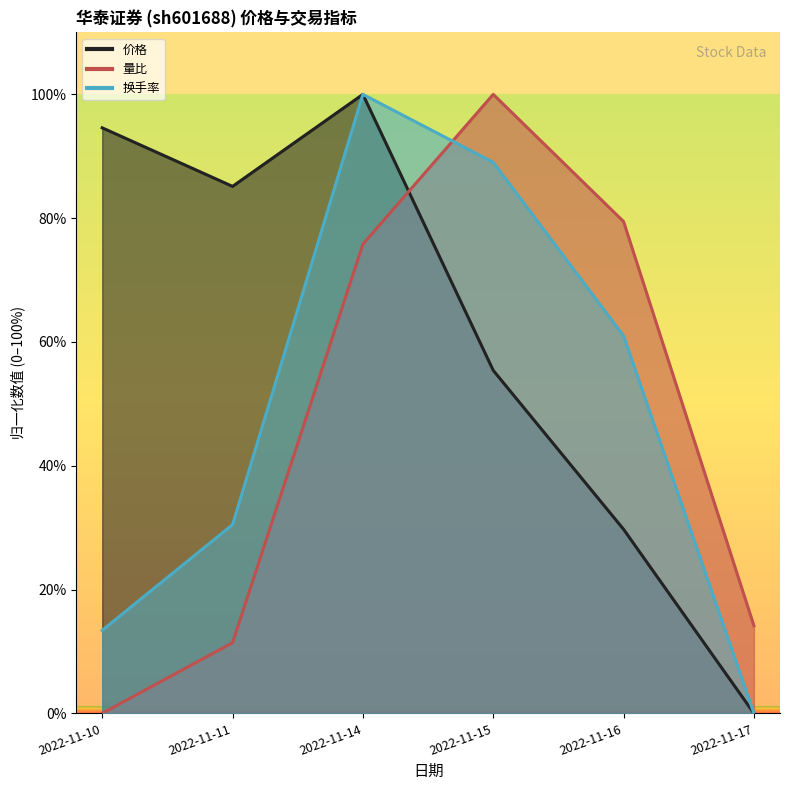

How many values in the 换手率 series are below 60?

3